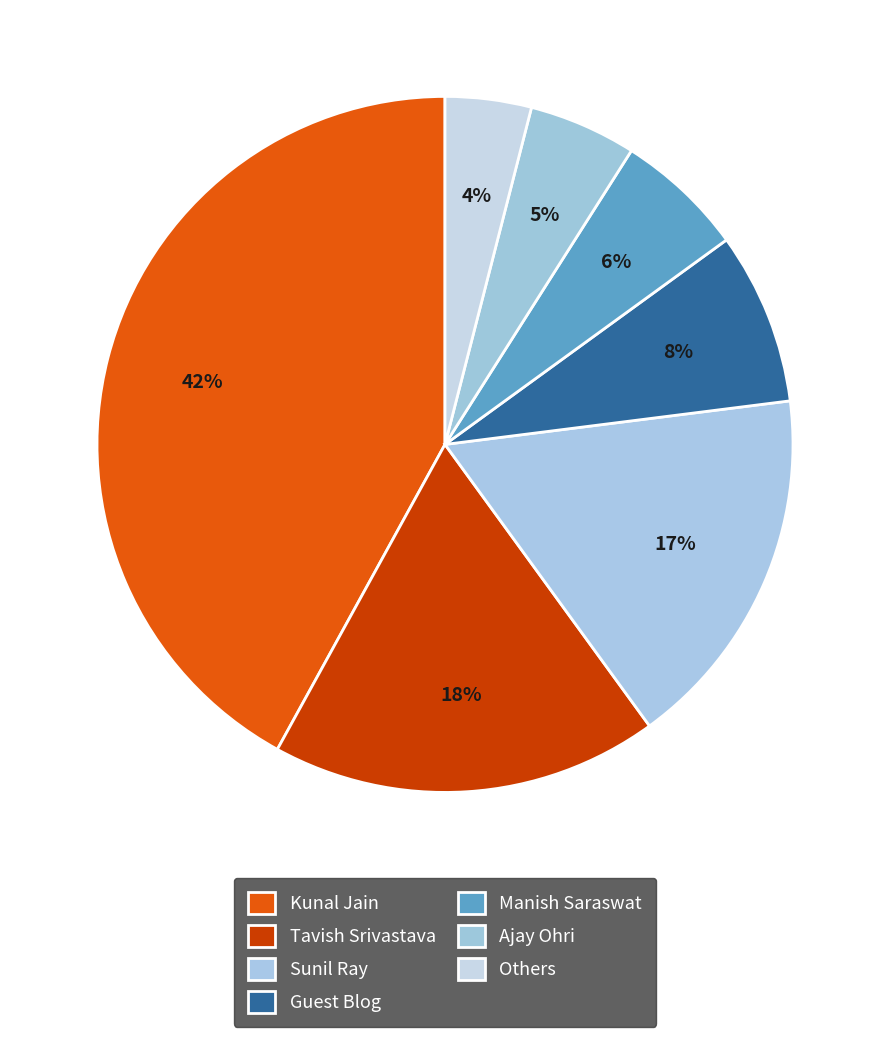

Count the number of slices in the pie.

7